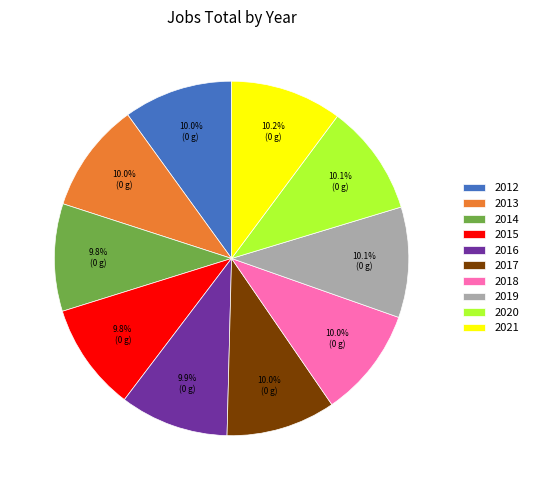

Approximately how many times larger is the value at 2015 compared to 2020?

1.0